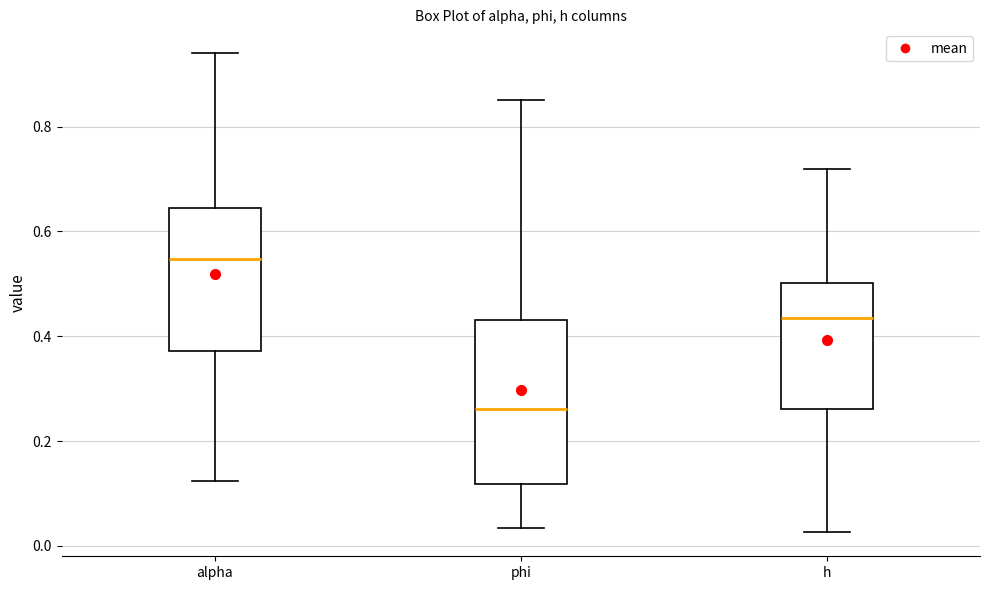

Where is the lower edge of the box for h on the y-axis? The values are not printed on the chart, so give them approximately, as read against the axis.

0.26